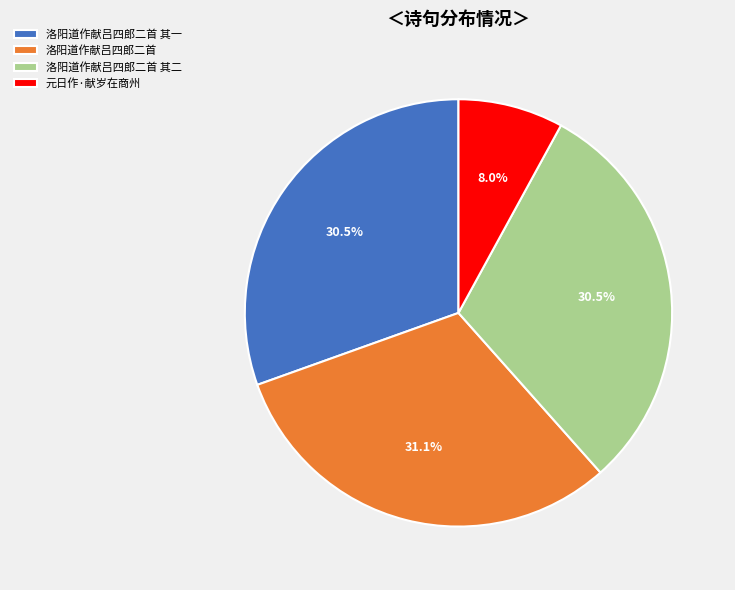

How many slices are in this pie chart?

4